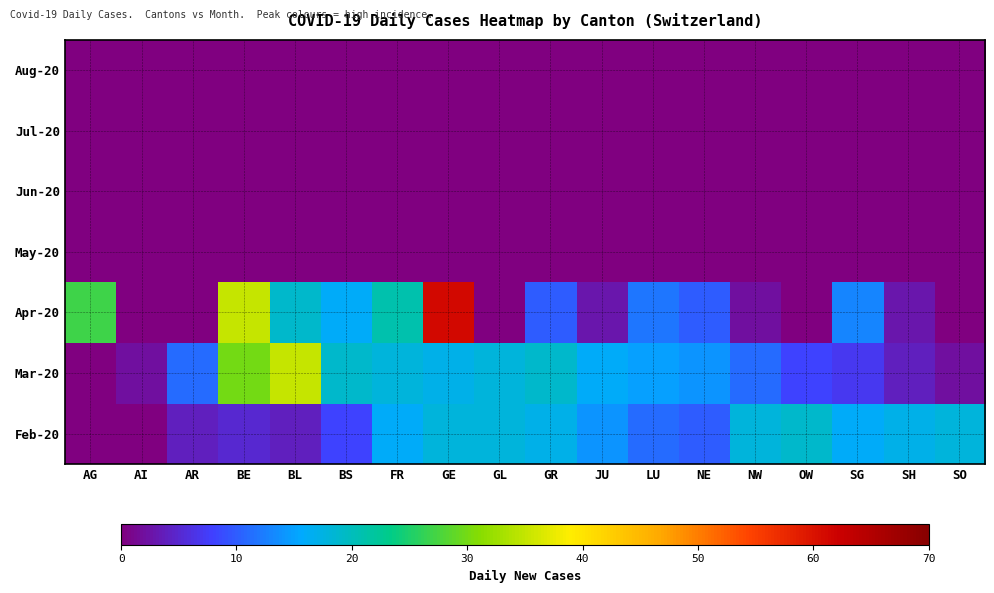

How many data points does each series have?

18